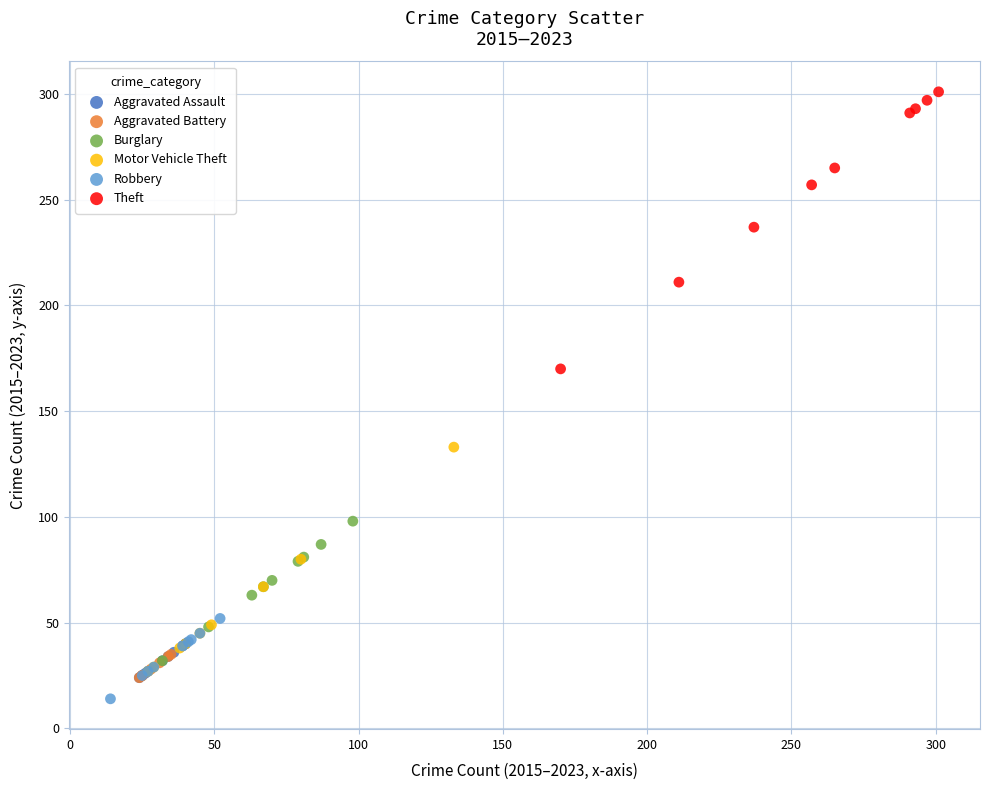

Which series has the widest spread of Y values?

Theft